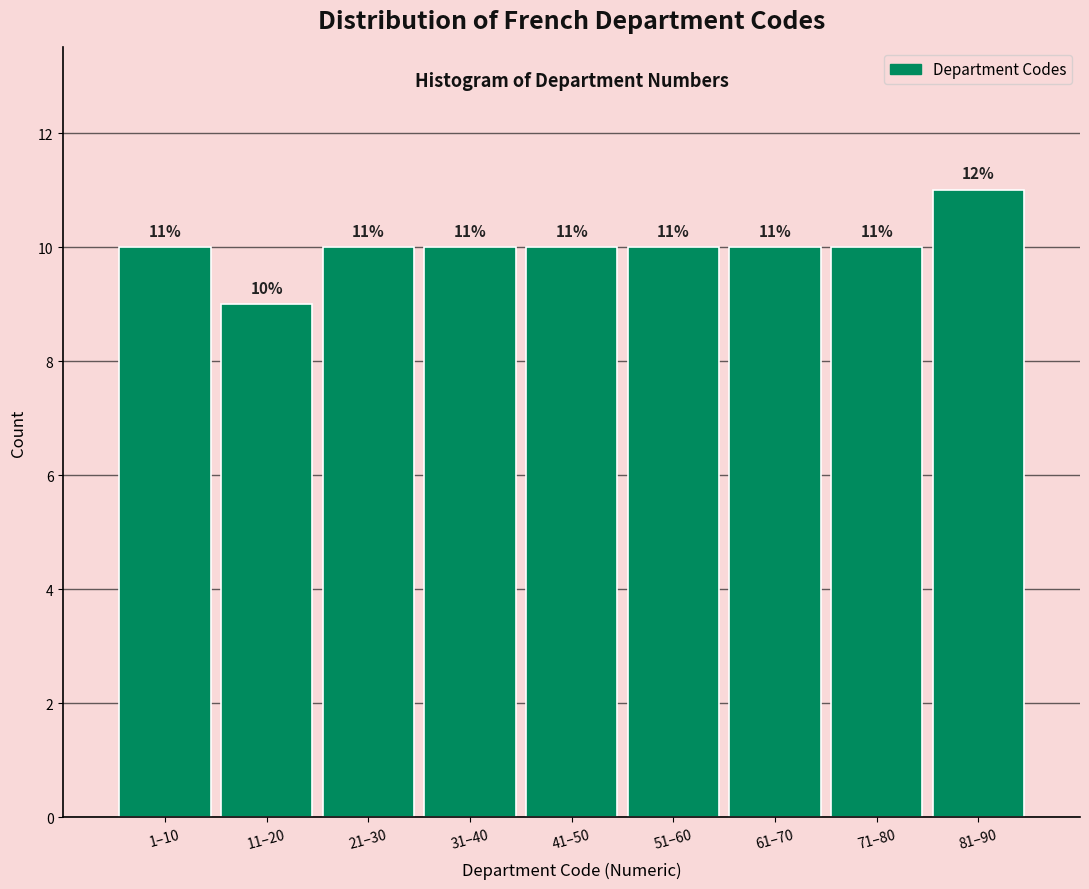

Reading right to left, what are all the values shown in this chart?

81–90=11	71–80=10	61–70=10	51–60=10	41–50=10	31–40=10	21–30=10	11–20=9	1–10=10